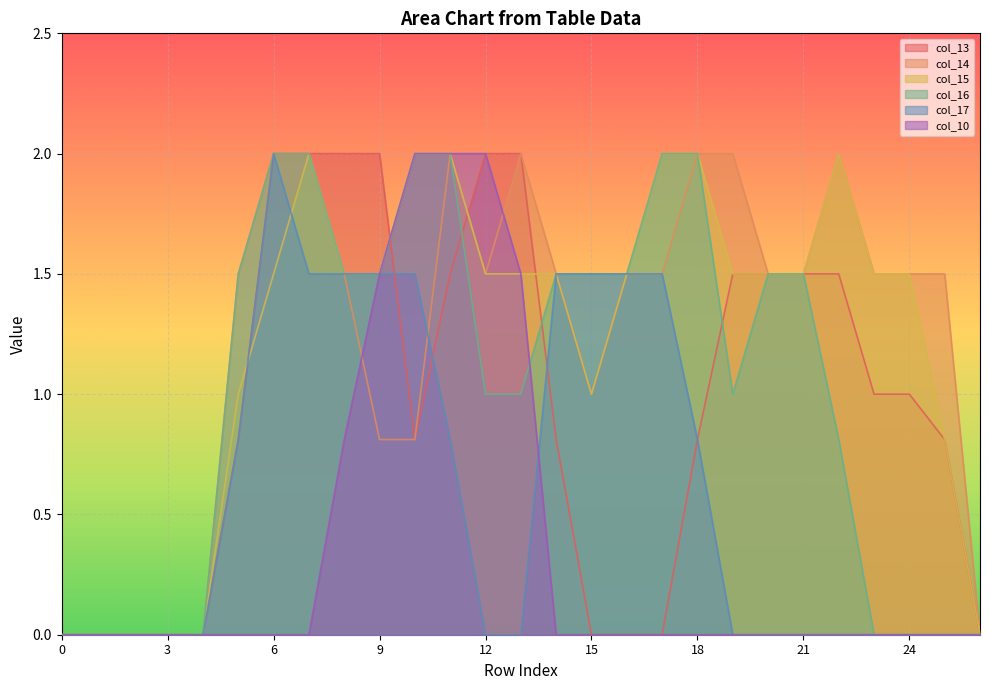

Reading left to right, list all the values displayed in this chart.

col_13: 0=0.0	1=0.0	2=0.0	3=0.0	4=0.0	5=0.8	6=2.0	7=2.0	8=2.0	9=2.0	10=0.8	11=1.5	12=2.0	13=2.0	14=0.8	15=0.0	16=0.0	17=0.0	18=0.8	19=1.5	20=1.5	21=1.5	22=1.5	23=1.0	24=1.0	25=0.8	26=0.0
col_14: 0=0.0	1=0.0	2=0.0	3=0.0	4=0.0	5=1.5	6=2.0	7=2.0	8=1.5	9=0.8	10=0.8	11=2.0	12=1.5	13=2.0	14=1.5	15=1.0	16=1.5	17=1.5	18=2.0	19=2.0	20=1.5	21=1.5	22=2.0	23=1.5	24=1.5	25=1.5	26=0.0
col_15: 0=0.0	1=0.0	2=0.0	3=0.0	4=0.0	5=1.0	6=1.5	7=2.0	8=1.5	9=1.5	10=2.0	11=2.0	12=1.5	13=1.5	14=1.5	15=1.0	16=1.5	17=2.0	18=2.0	19=1.5	20=1.5	21=1.5	22=2.0	23=1.5	24=1.5	25=0.8	26=0.0
col_16: 0=0.0	1=0.0	2=0.0	3=0.0	4=0.0	5=1.5	6=2.0	7=2.0	8=1.5	9=1.5	10=2.0	11=2.0	12=1.0	13=1.0	14=1.5	15=1.5	16=1.5	17=2.0	18=2.0	19=1.0	20=1.5	21=1.5	22=0.8	23=0.0	24=0.0	25=0.0	26=0.0
col_17: 0=0.0	1=0.0	2=0.0	3=0.0	4=0.0	5=0.8	6=2.0	7=1.5	8=1.5	9=1.5	10=1.5	11=0.8	12=0.0	13=0.0	14=1.5	15=1.5	16=1.5	17=1.5	18=0.8	19=0.0	20=0.0	21=0.0	22=0.0	23=0.0	24=0.0	25=0.0	26=0.0
col_10: 0=0.0	1=0.0	2=0.0	3=0.0	4=0.0	5=0.0	6=0.0	7=0.0	8=0.8	9=1.5	10=2.0	11=2.0	12=2.0	13=1.5	14=0.0	15=0.0	16=0.0	17=0.0	18=0.0	19=0.0	20=0.0	21=0.0	22=0.0	23=0.0	24=0.0	25=0.0	26=0.0